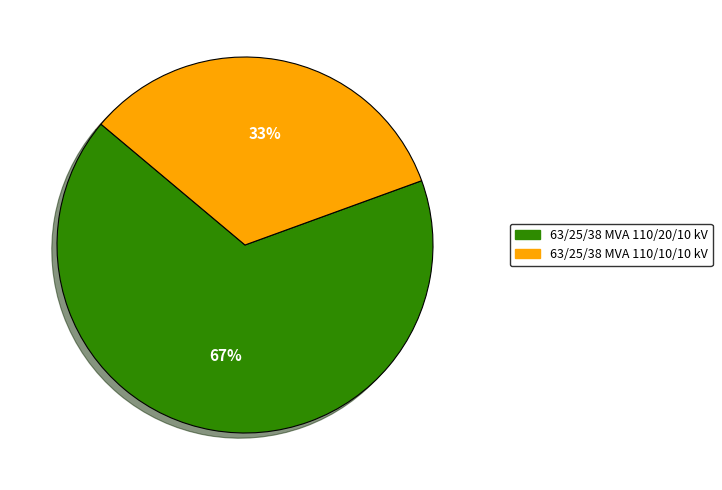

Count the number of slices in the pie.

2